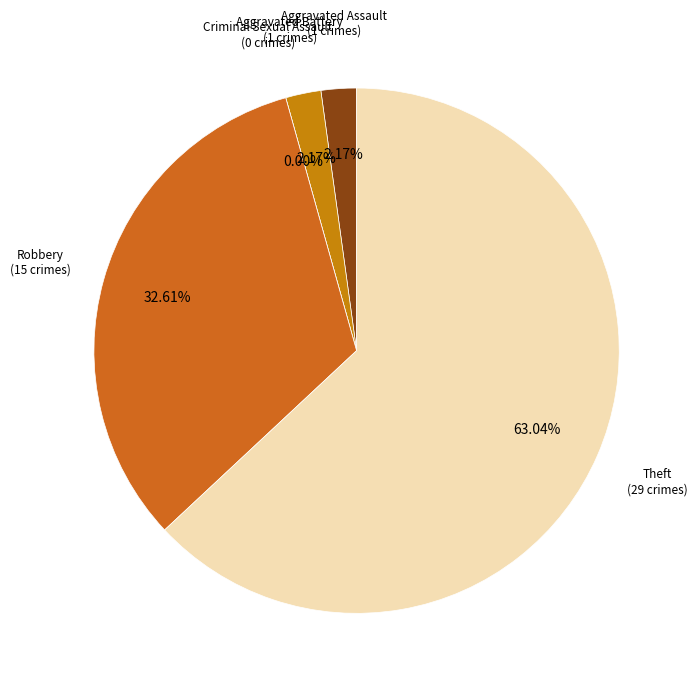

Combined, what portion of the pie is Criminal Sexual Assault and Theft?

63.0%